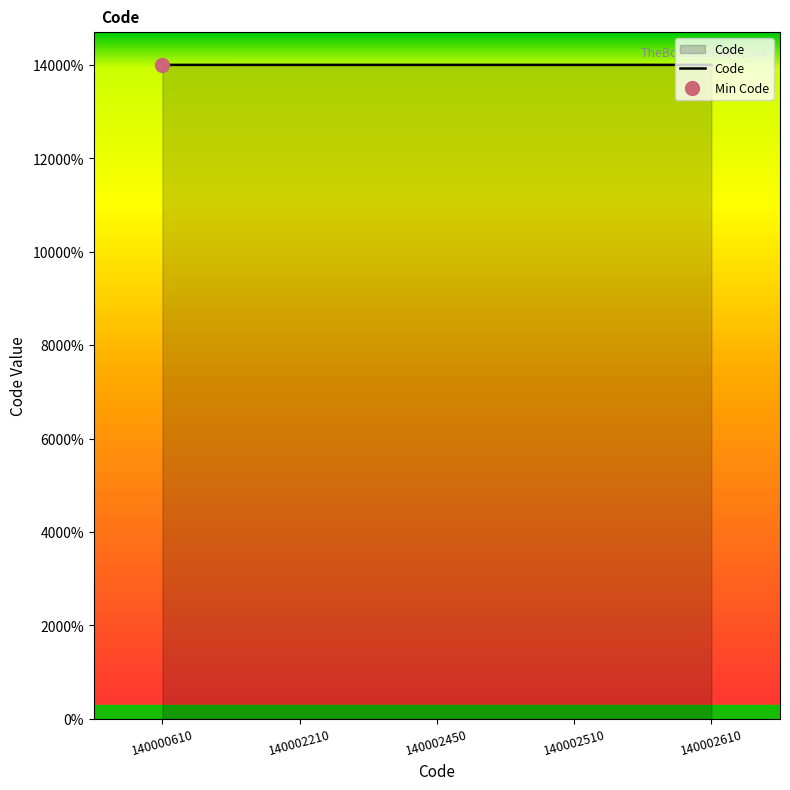

What is the change in value from 140000610 to 140002450?

+1840